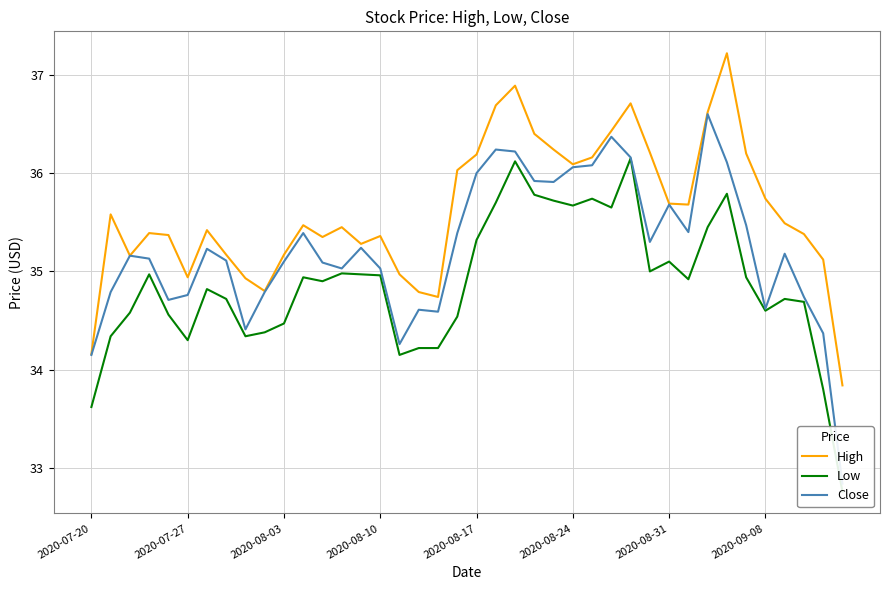

How many interior local peaks does the High series have?

9